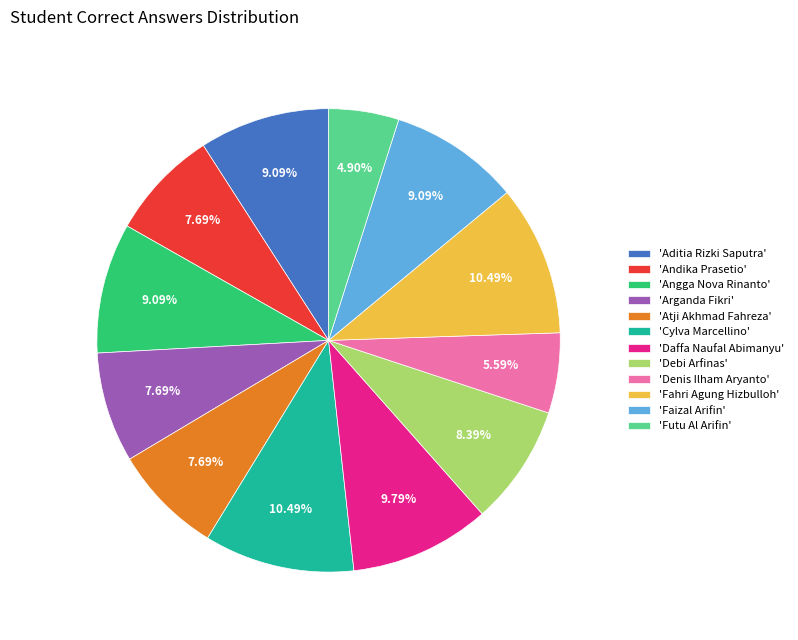

Which slice is the smallest?

'Futu Al Arifin'